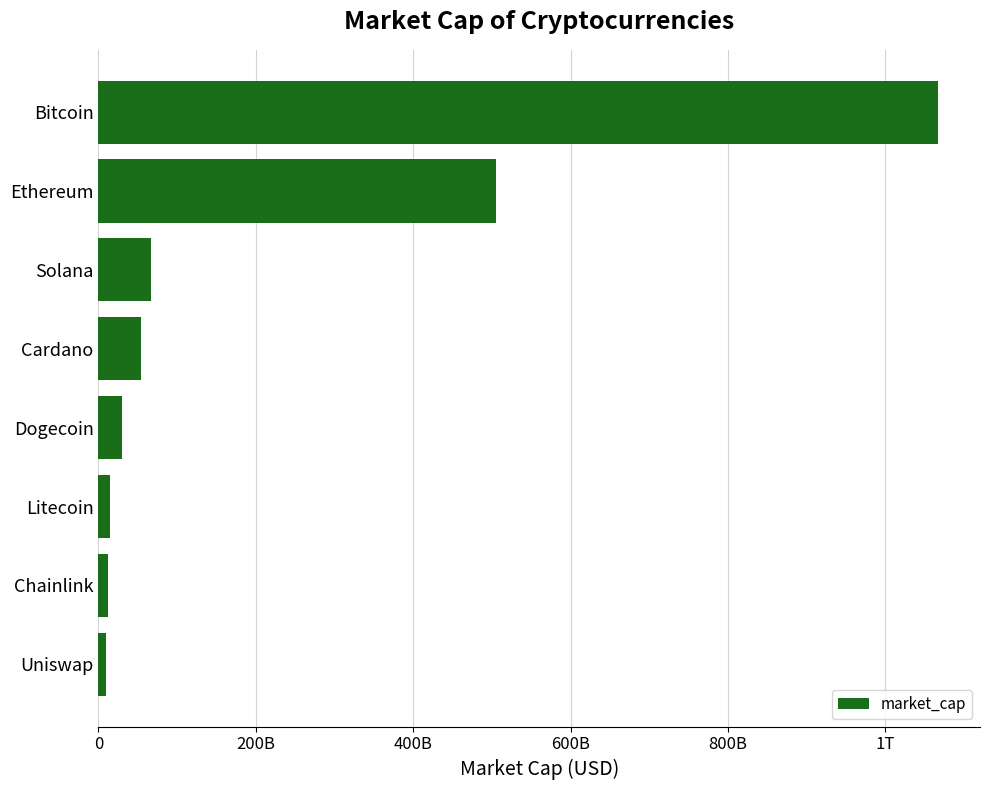

At which category does the chart reach its minimum across all series?

Uniswap